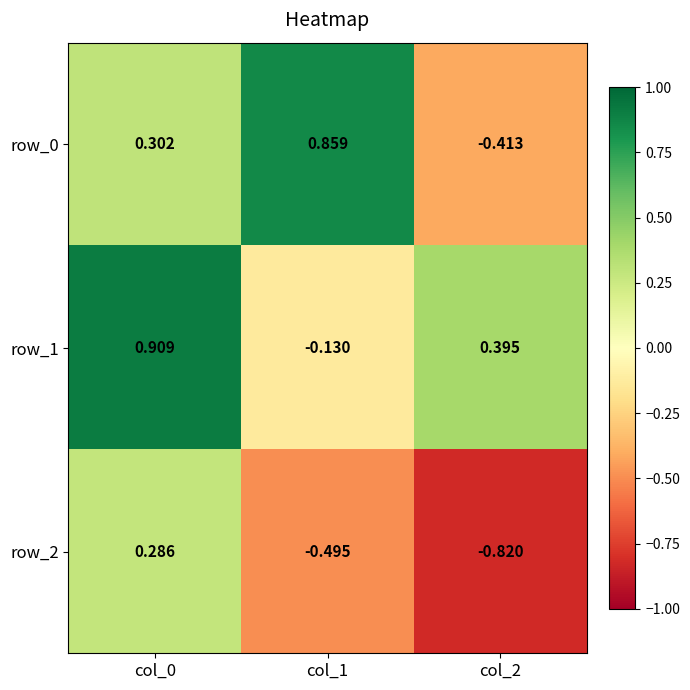

Which series changed the most between col_0 and col_2?

row_2